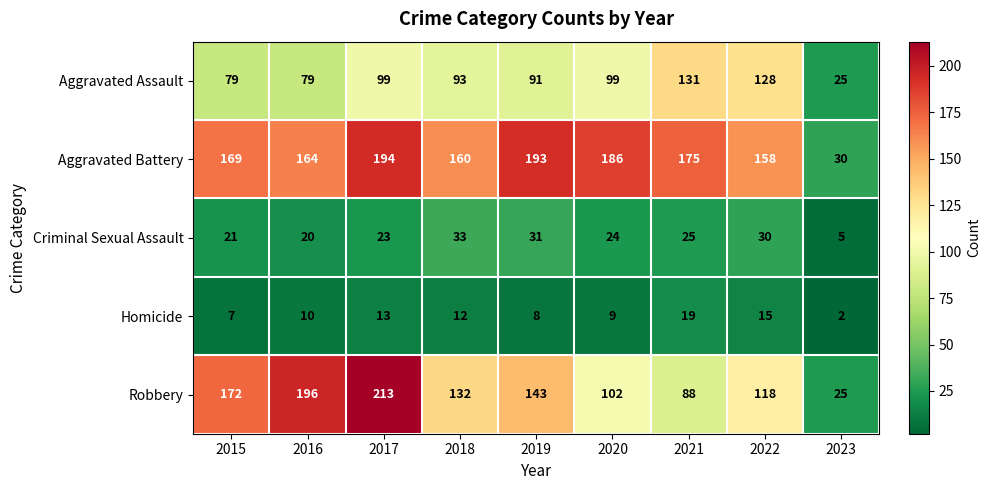

What is the maximum value for Robbery?

213